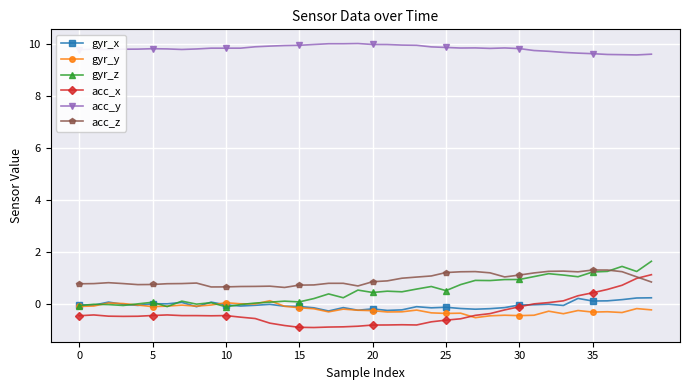

What is the maximum value shown in the chart?

10.0